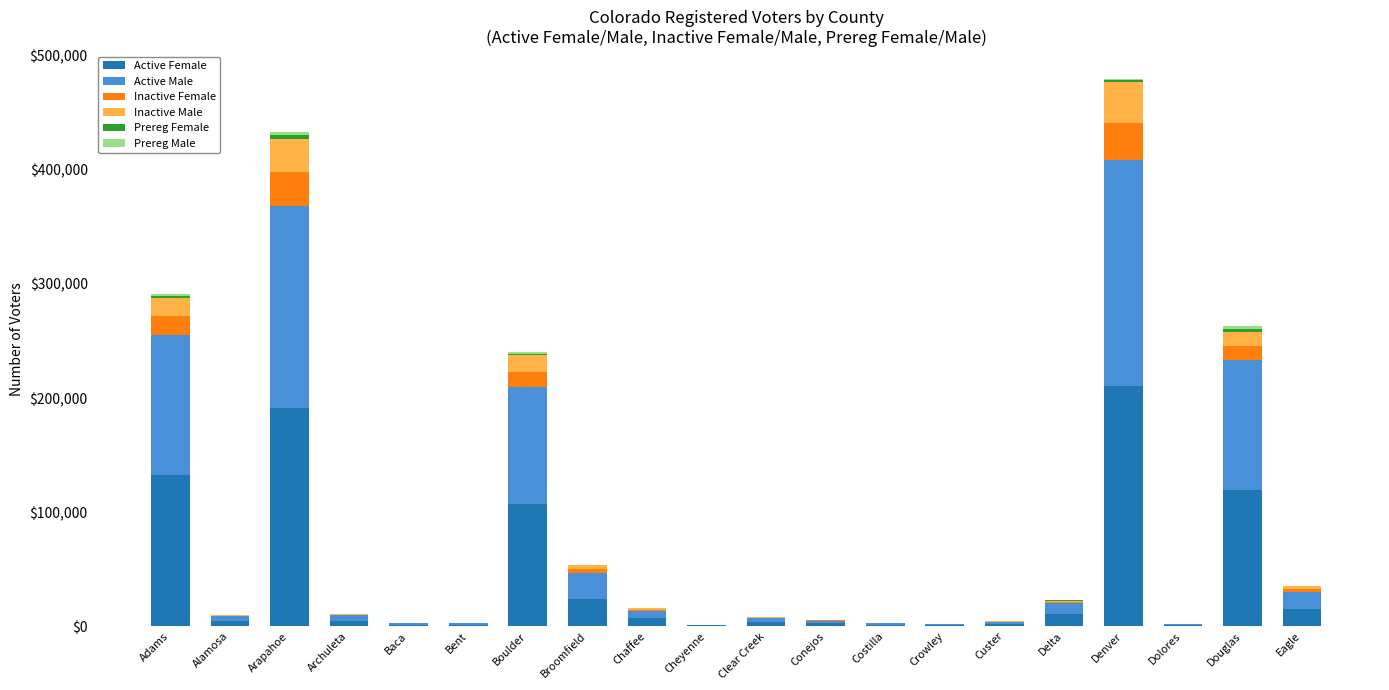

How many series are shown in this chart?

6